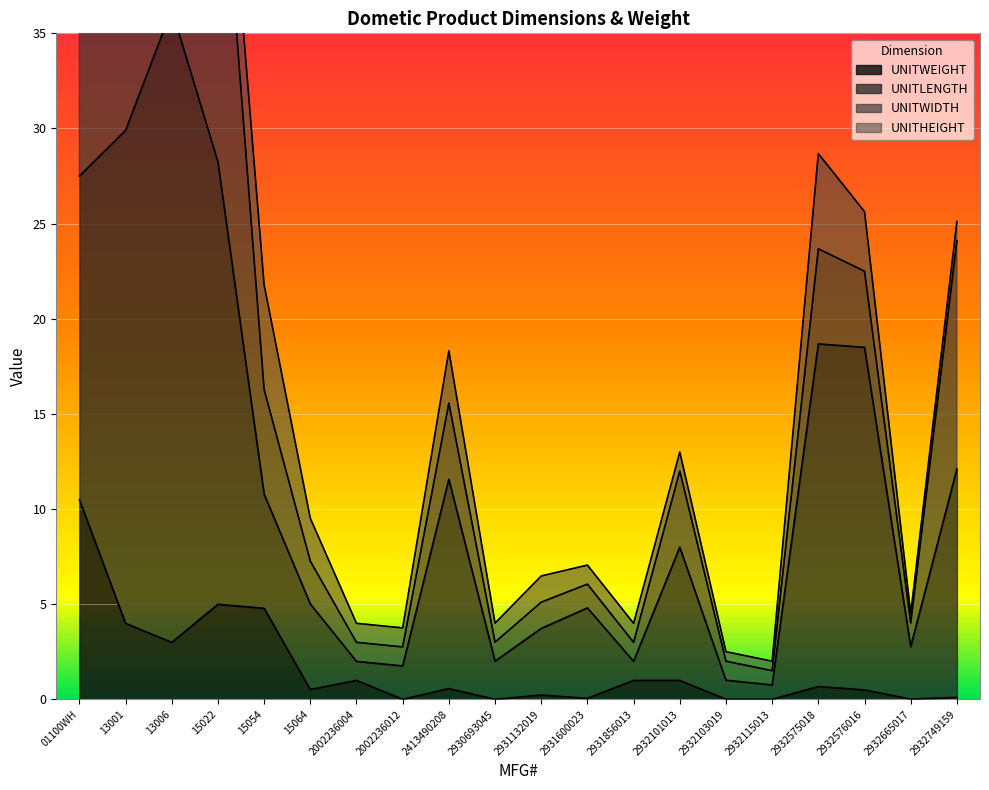

What is the difference between the maximum and second lowest values in the UNITWEIGHT series?

10.5